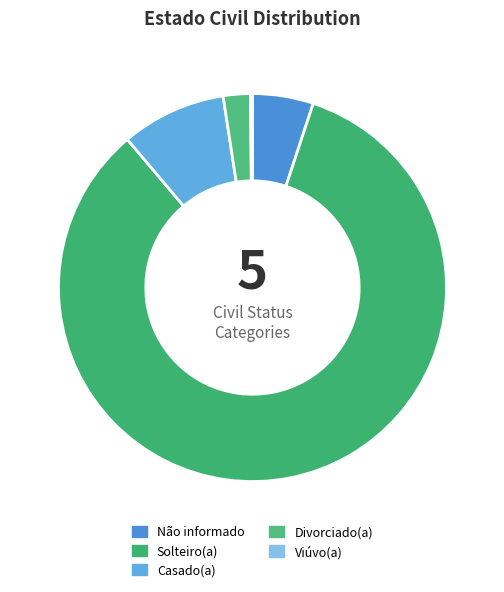

Which category has the biggest portion of the pie?

Solteiro(a)